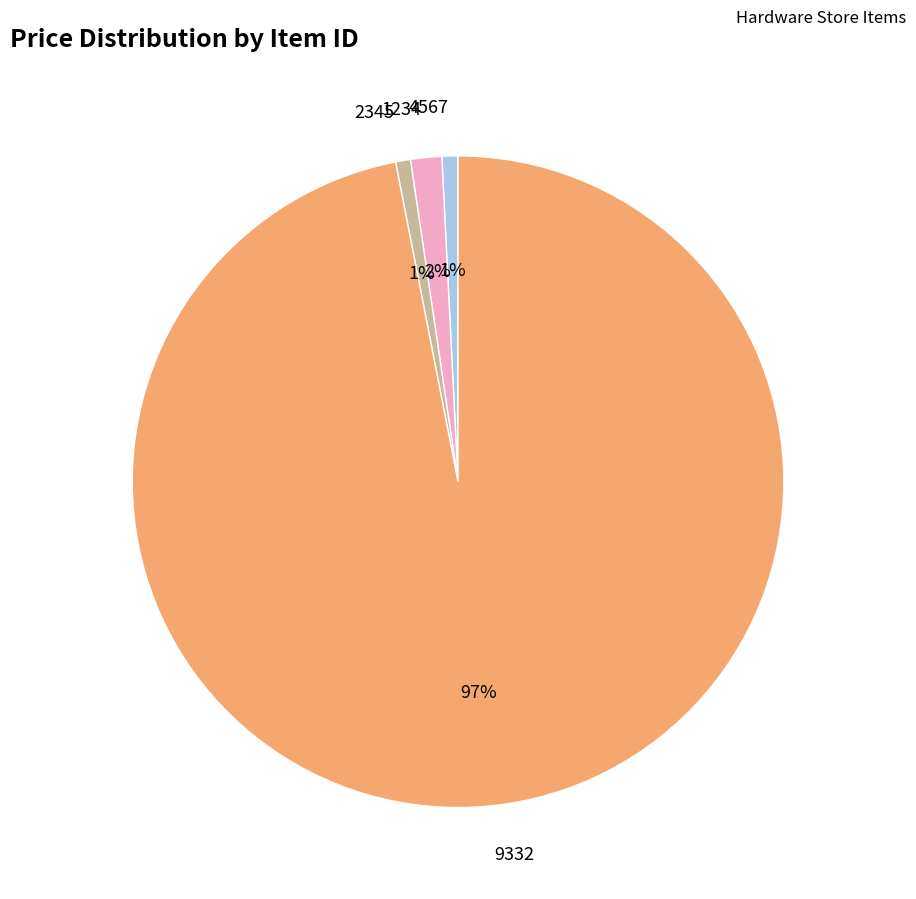

To the nearest percent, what is the average slice percentage?

25%